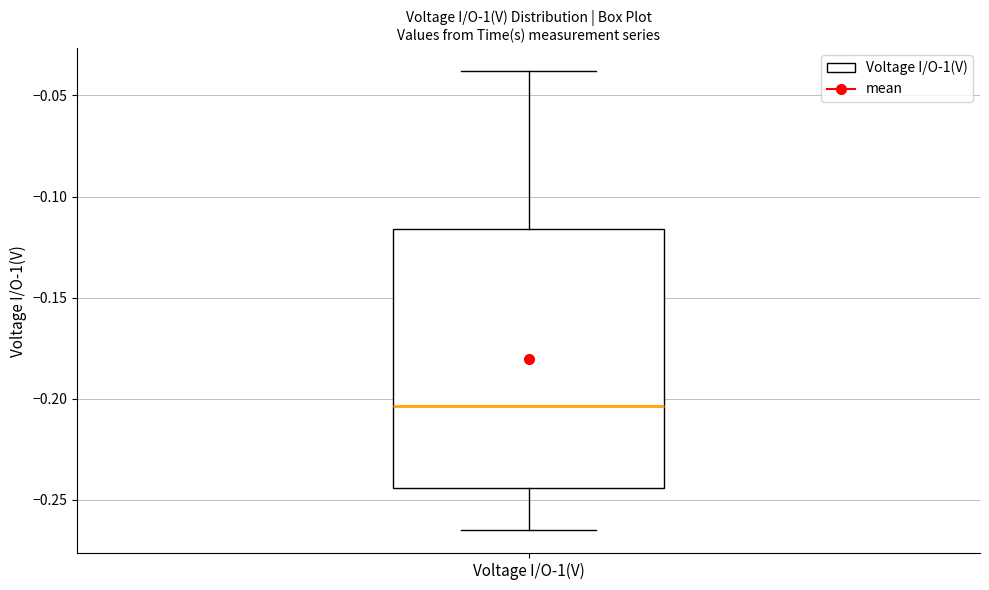

Transcribe this box plot: give where the median line is, the range the box spans, and where the two whiskers end, as read against the y-axis. The values are not printed on the chart, so give them approximately, as read against the axis.

median -0.205, box -0.245 to -0.115, whiskers -0.265 to -0.040